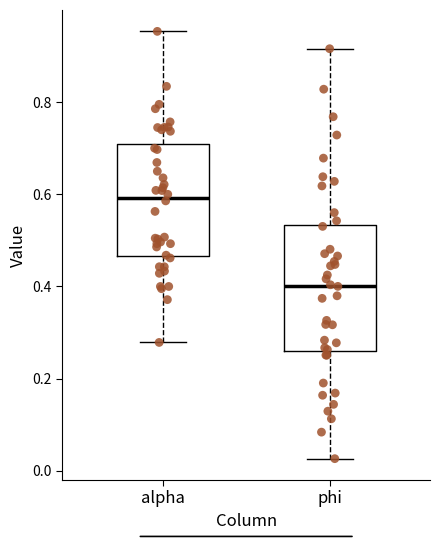

Which box's median line is the highest?

alpha